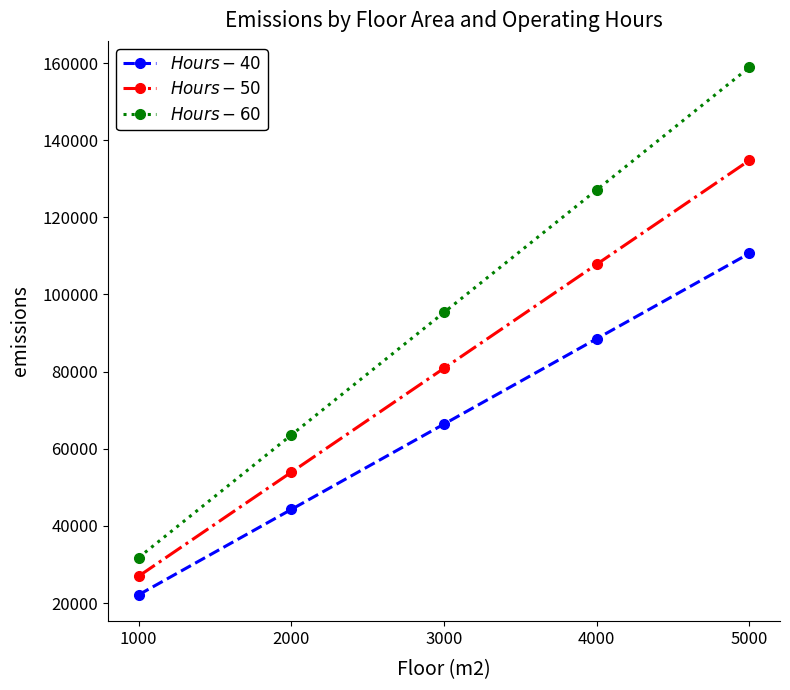

At which category is the sum across all series the highest?

5000